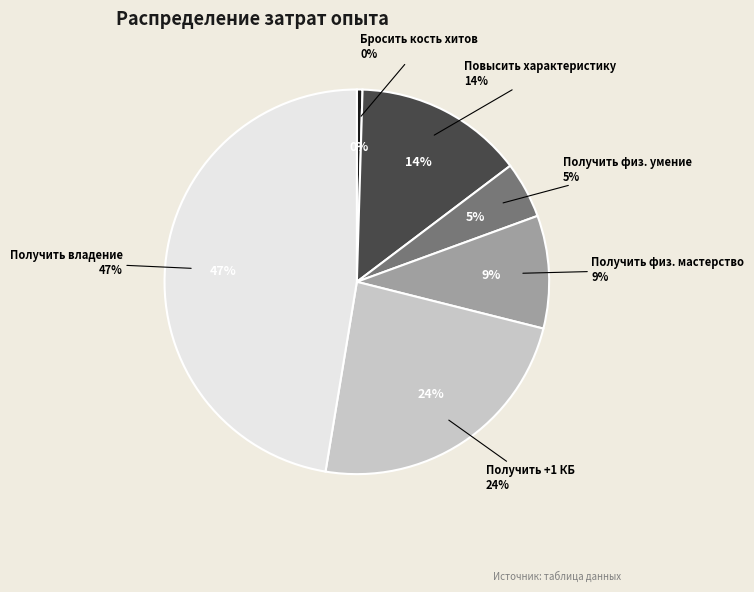

Is it true that Получить +1 КБ is 24% of the pie?

True